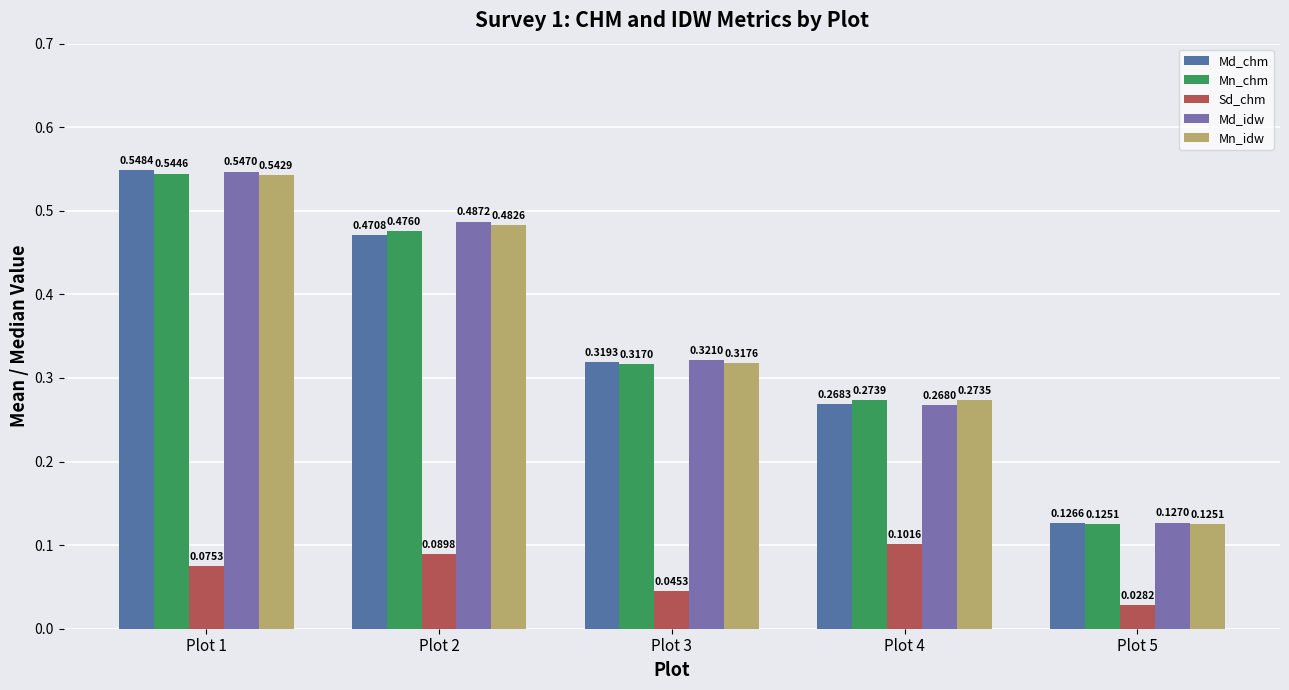

Which series has the largest range (max minus min)?

Md_chm